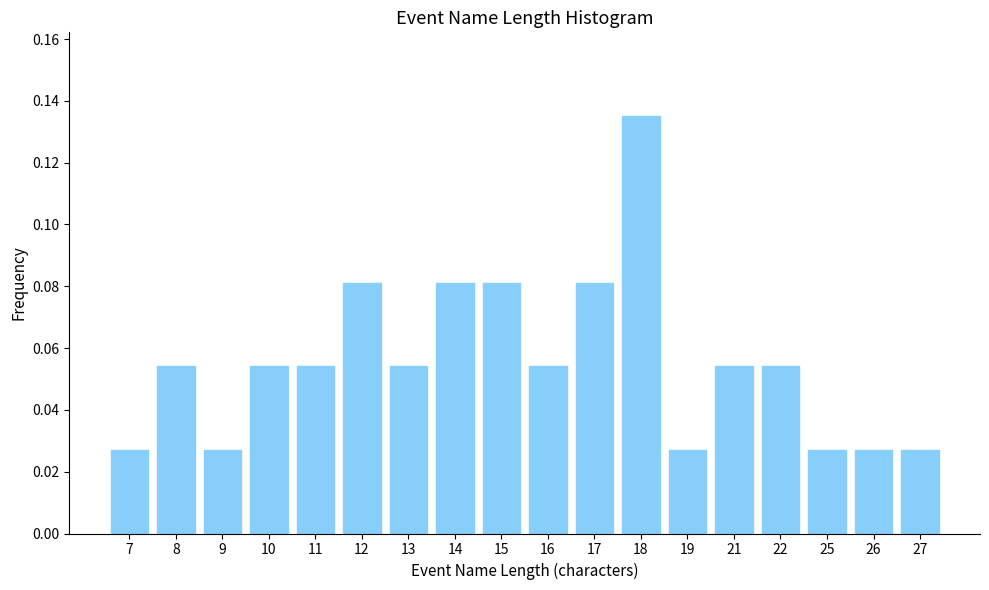

What is the sum of all values?

1.0